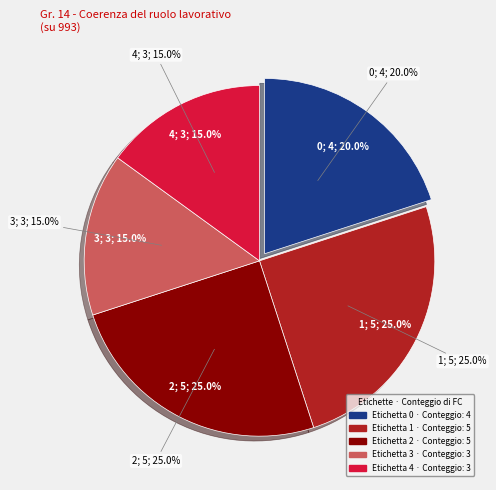

Between 2 and 4, which is larger?

2